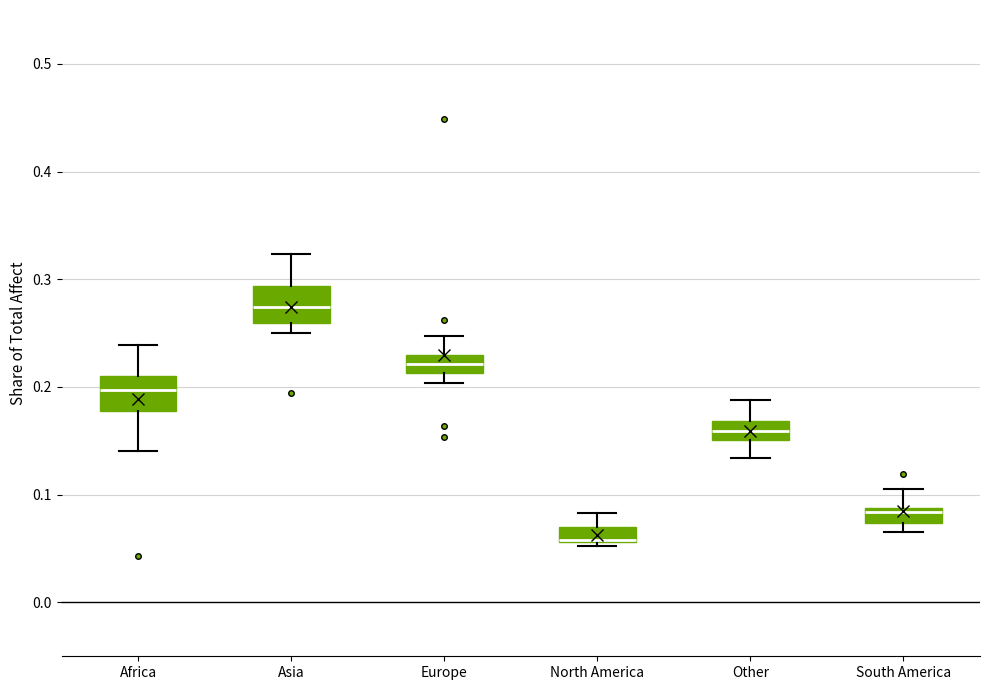

Where does the median line of the box for Europe sit on the y-axis? The values are not printed on the chart, so give them approximately, as read against the axis.

0.22